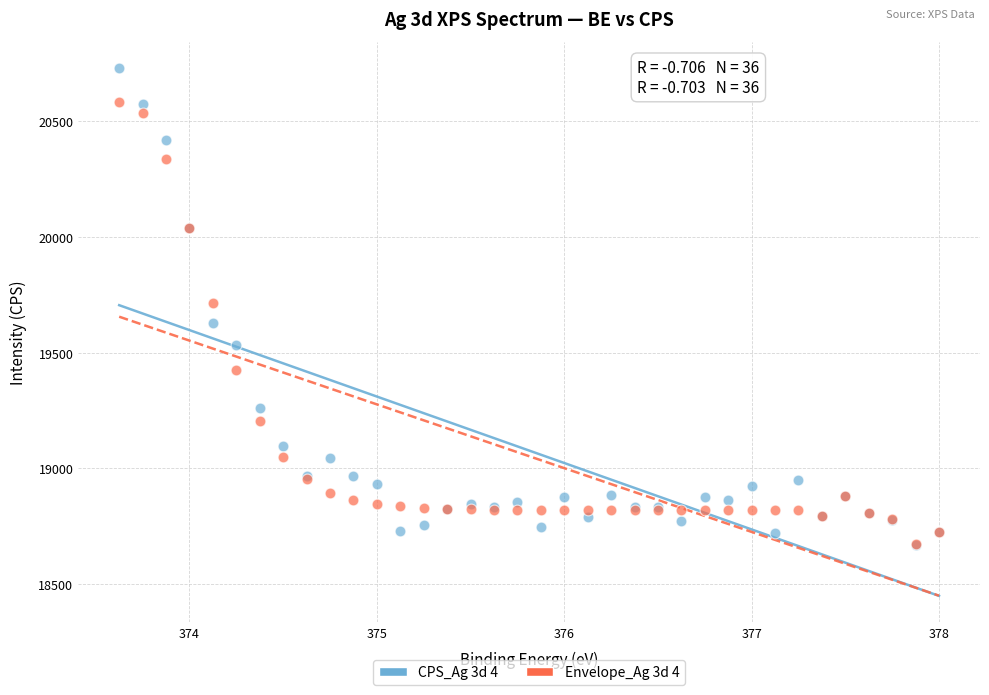

What are all the series names shown in the legend?

CPS_Ag 3d 4, Envelope_Ag 3d 4